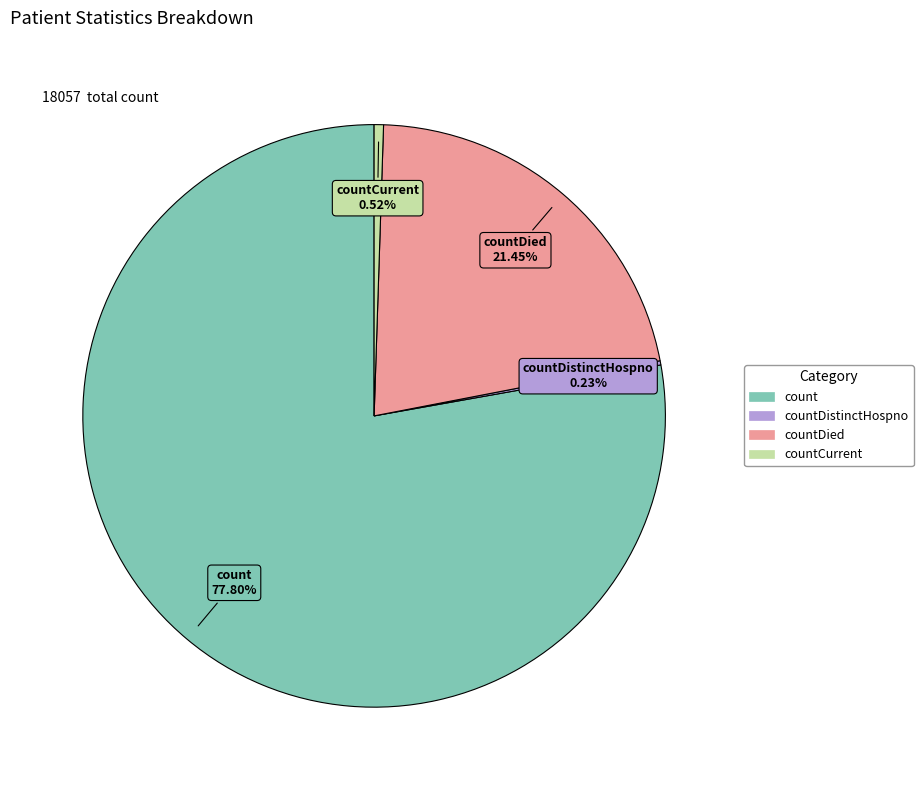

Is there any slice that represents more than half of the pie?

Yes